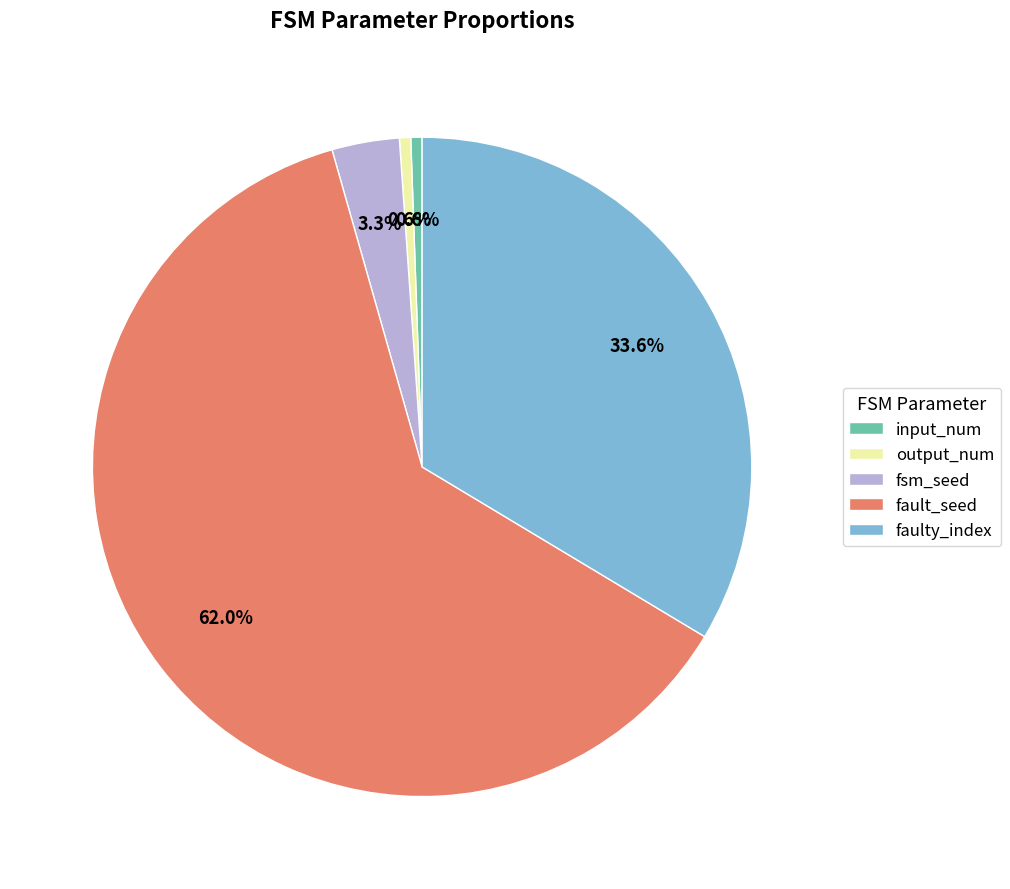

What percentage is NOT represented by output_num?

99.4%